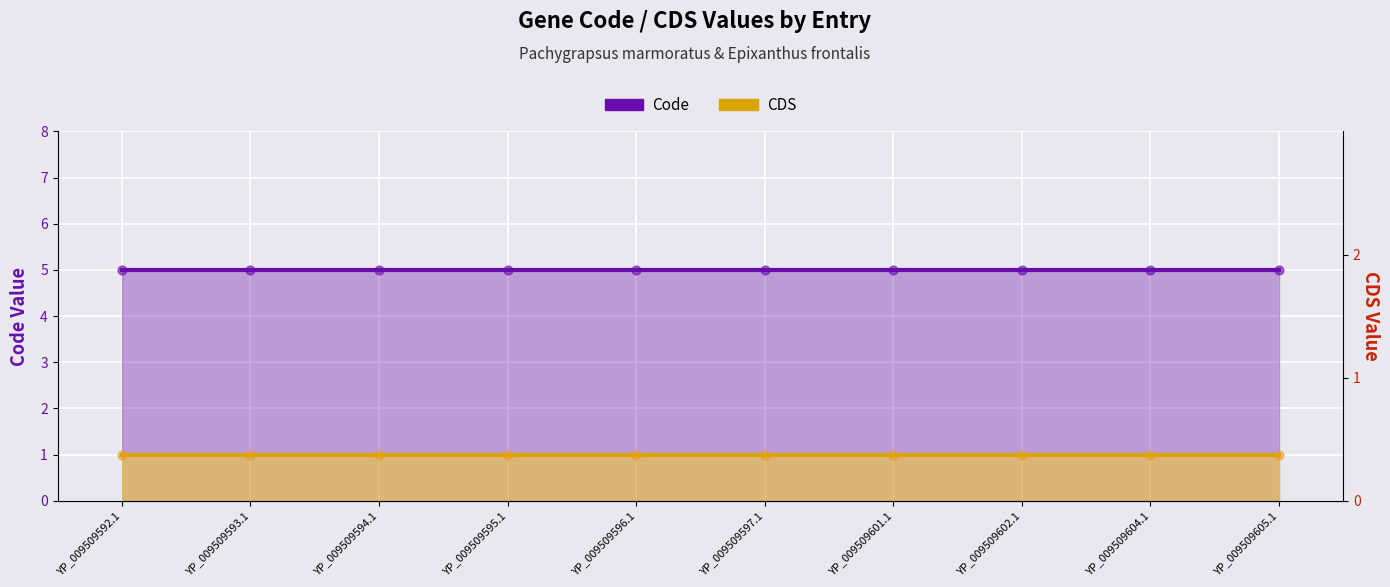

At how many categories does at least one series exceed 4?

10